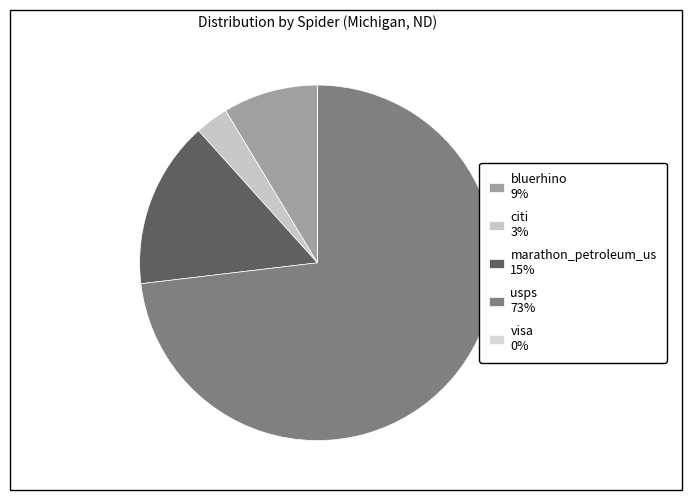

To the nearest percent, what is the combined percentage of bluerhino and visa?

9%